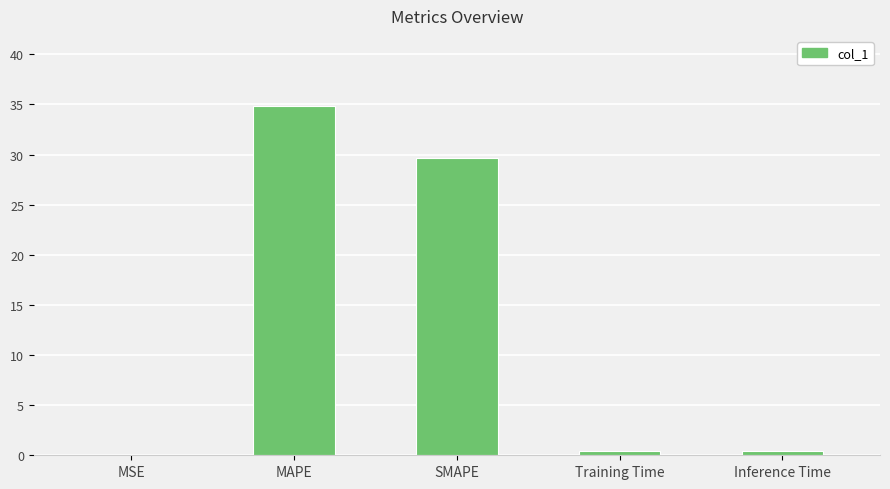

The chart shows a value of 0.0 at MSE. True or false?

True